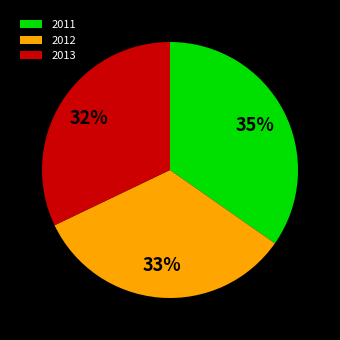

Does 2012 account for over 50% of the chart?

No